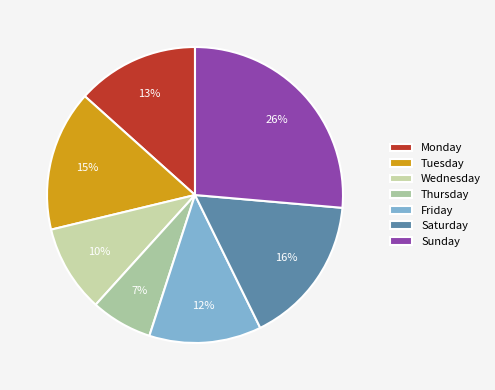

Which slice is the largest?

Sunday